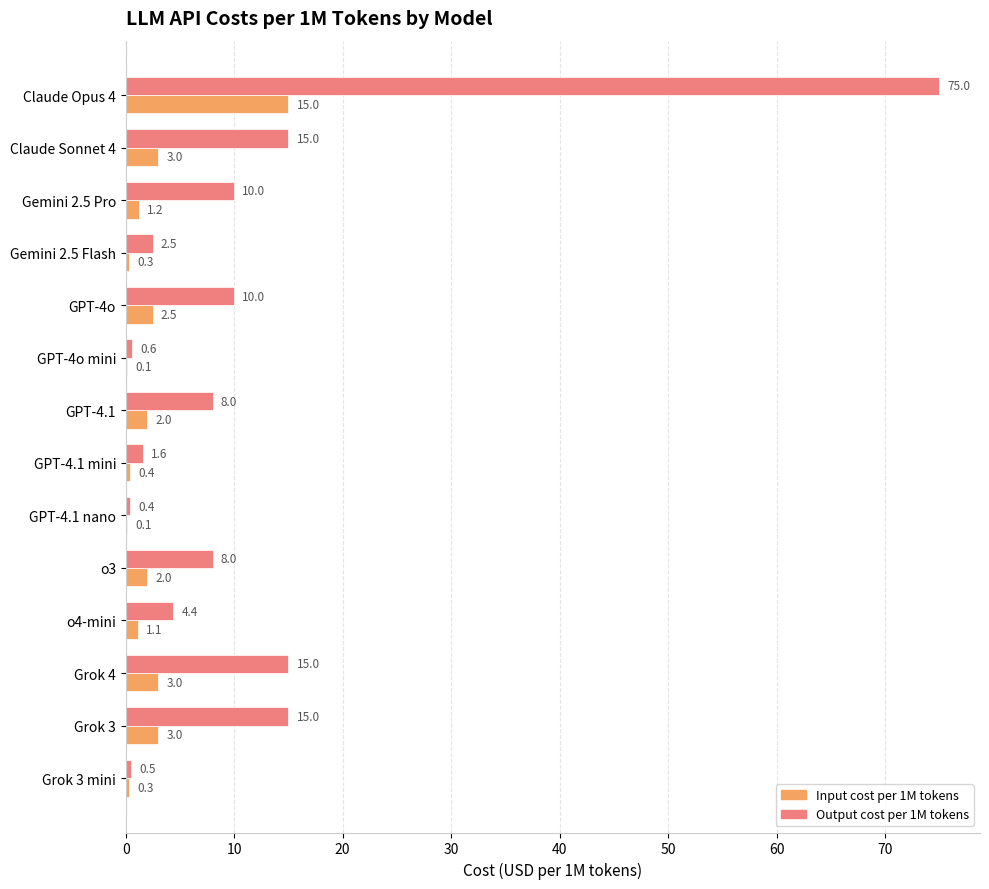

What is the maximum value shown in the chart?

75.0